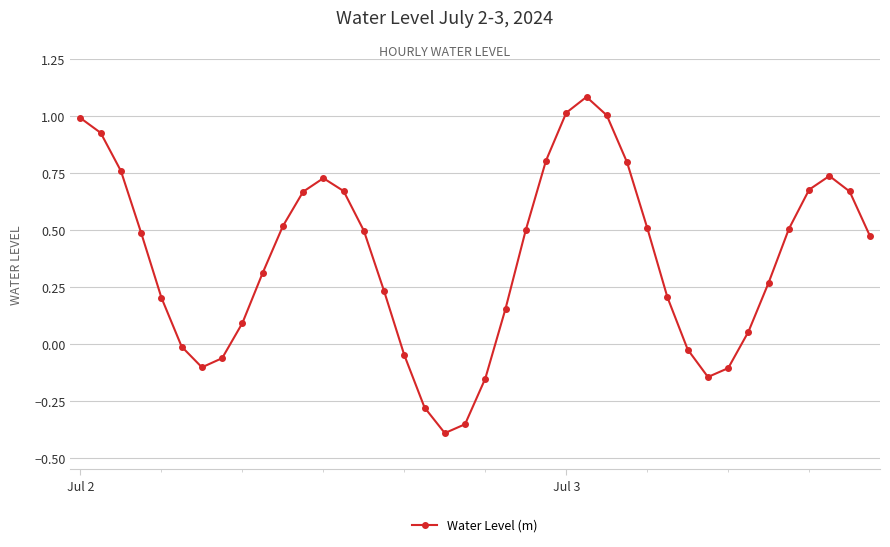

Does the chart display data point markers on the line(s)?

Yes